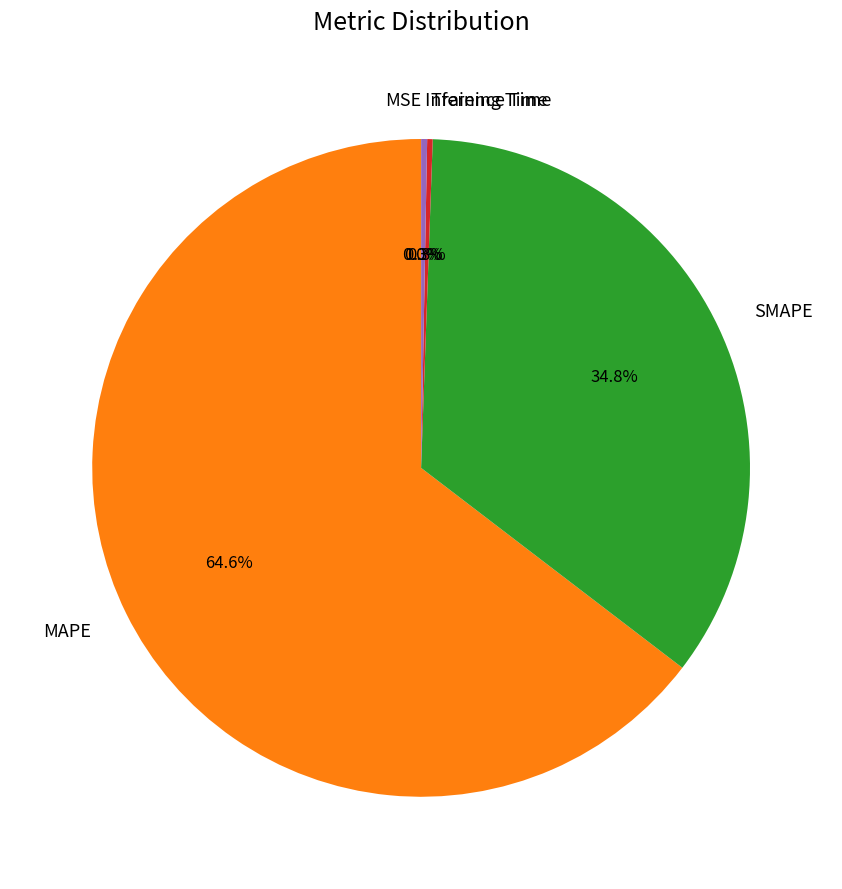

Do SMAPE and Inference Time together represent more than half of the pie?

No